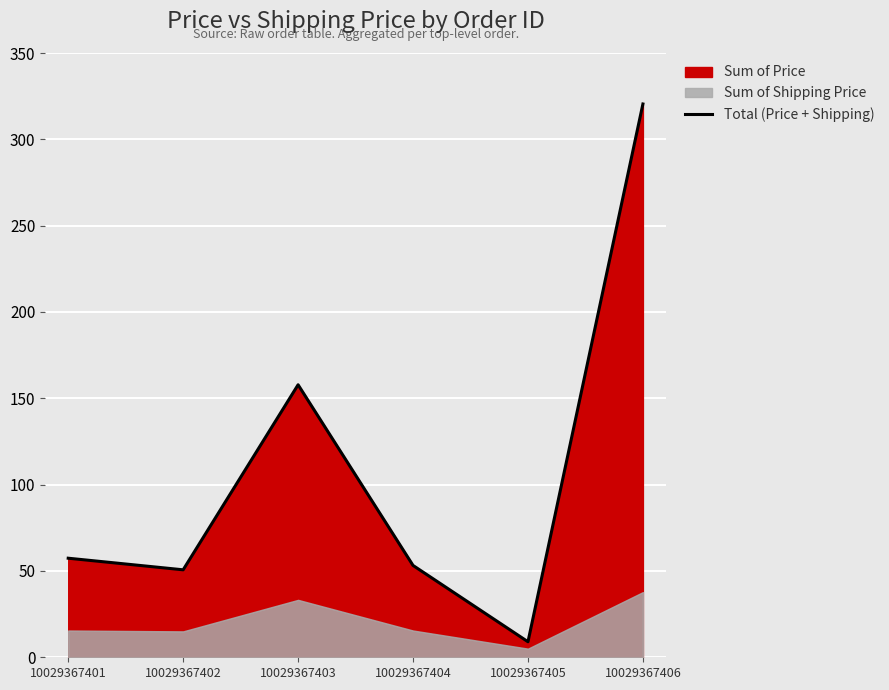

List the labels in order of value, smallest first.

10029367405, 10029367402, 10029367404, 10029367401, 10029367403, 10029367406